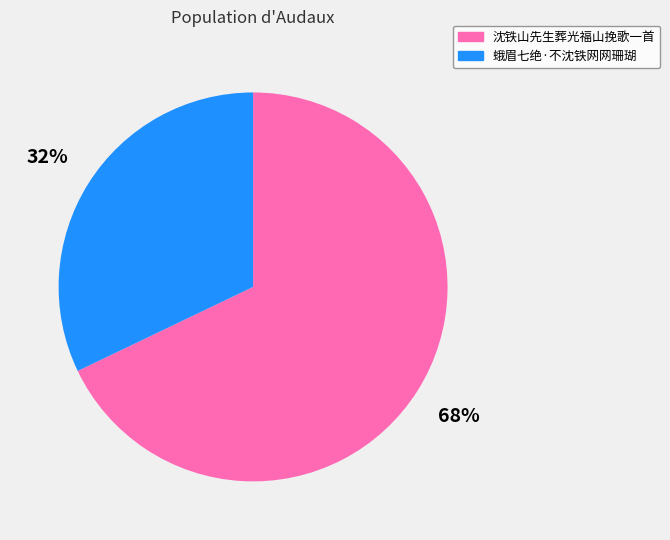

Rank the categories by value from lowest to highest.

蛾眉七绝·不沈铁网网珊瑚, 沈铁山先生葬光福山挽歌一首